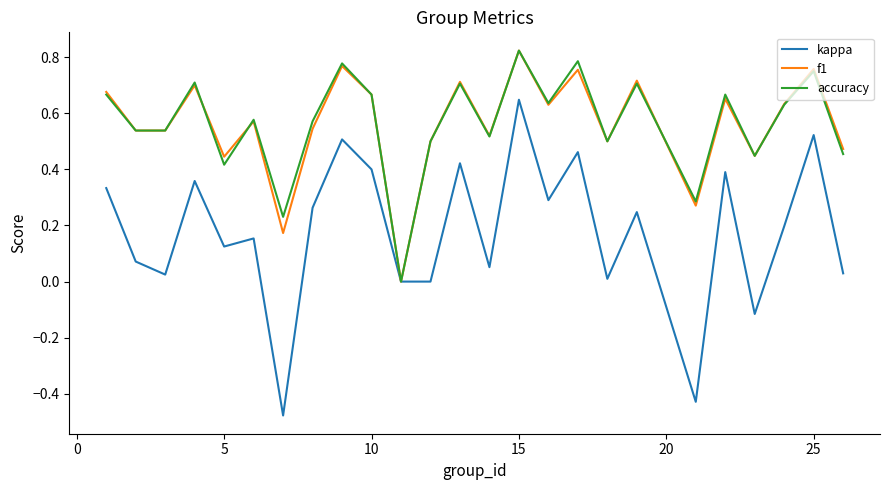

Which series has the widest spread of values?

kappa